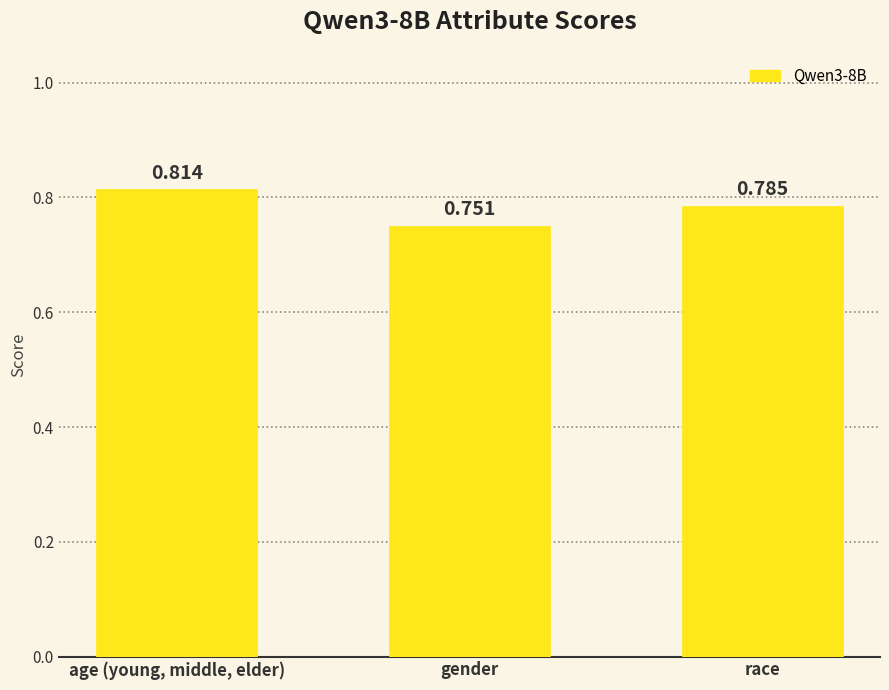

True or false: the data shows 1.4 at age (young, middle, elder).

False